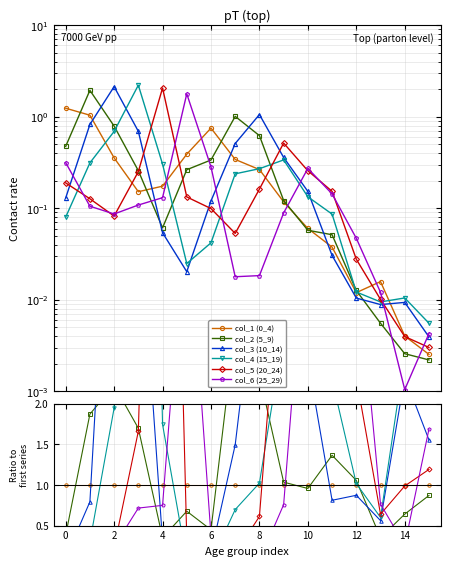

Does the chart have visible grid lines?

Yes